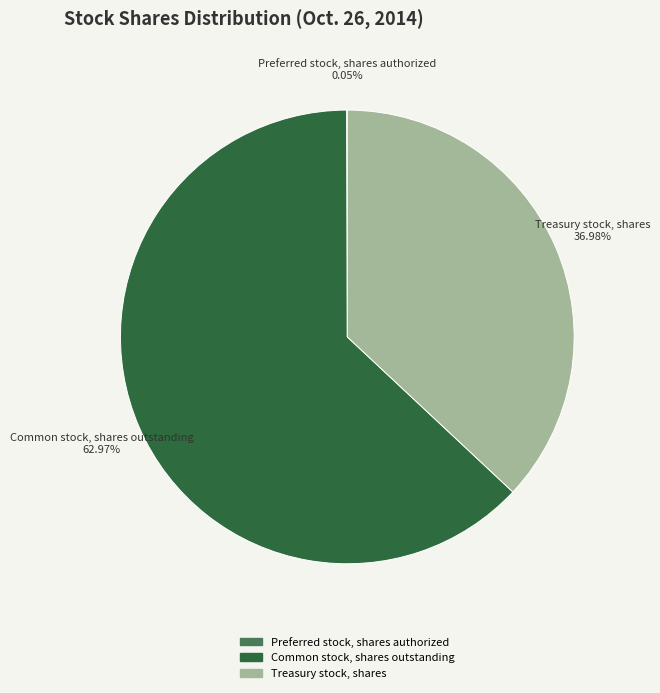

What is the largest slice in the pie chart?

Common stock, shares outstanding